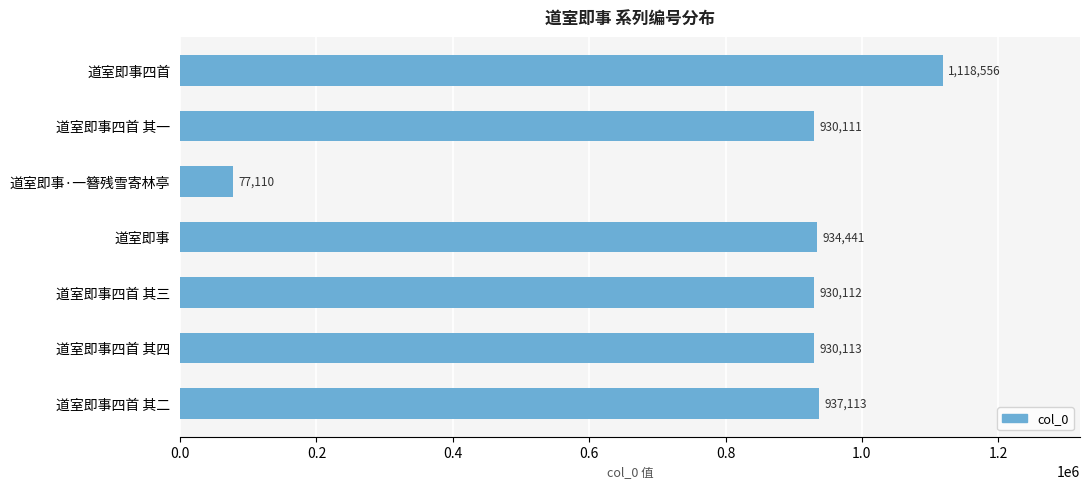

Does the chart contain any negative values?

No